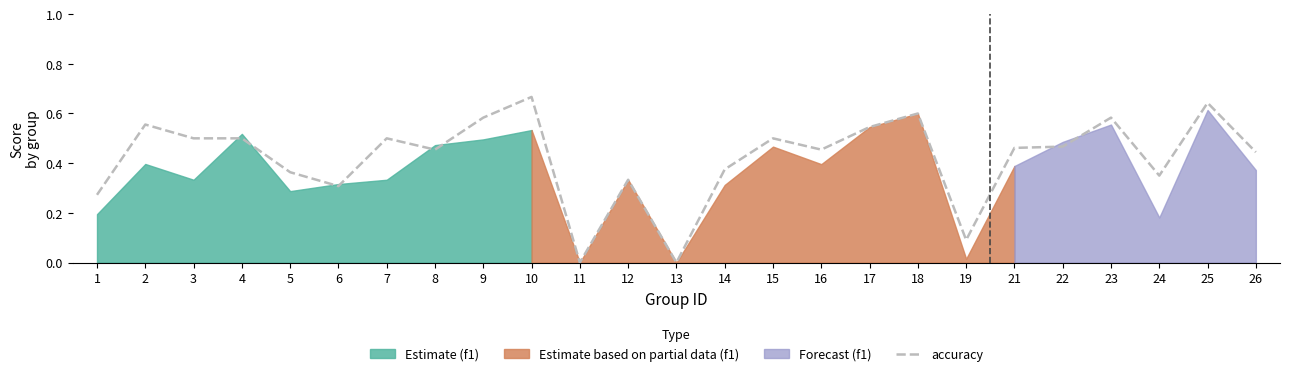

Reading left to right, extract all data points from this chart.

0.3	0.6	0.5	0.5	0.4	0.3	0.5	0.5	0.6	0.7	0.0	0.3	0.0	0.4	0.5	0.5	0.5	0.6	0.1	0.5	0.5	0.6	0.3	0.6	0.4